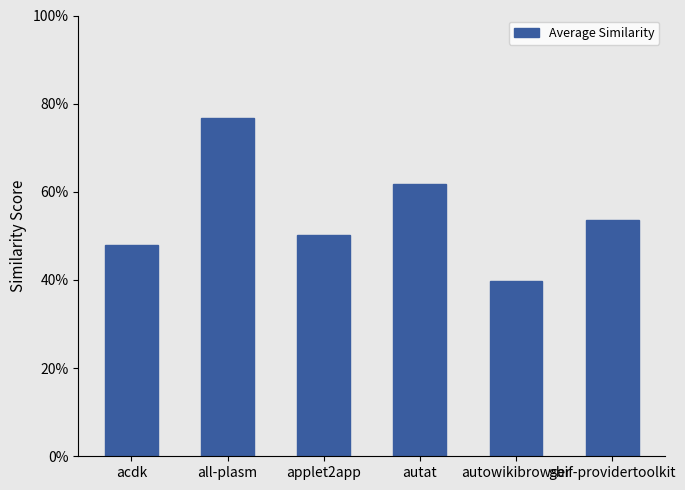

List the labels in order of value, smallest first.

autowikibrowser, acdk, applet2app, gbif-providertoolkit, autat, all-plasm